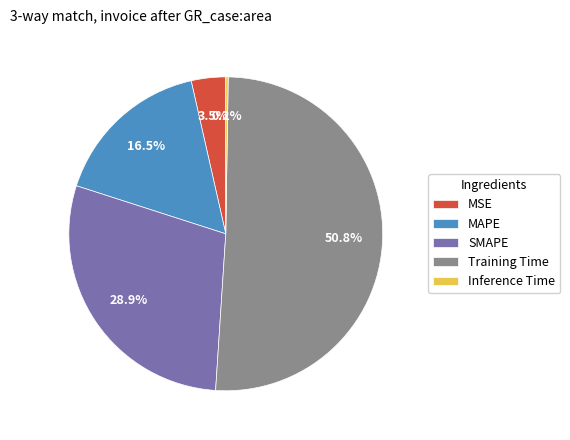

How much of the chart is everything except MAPE?

83.5%